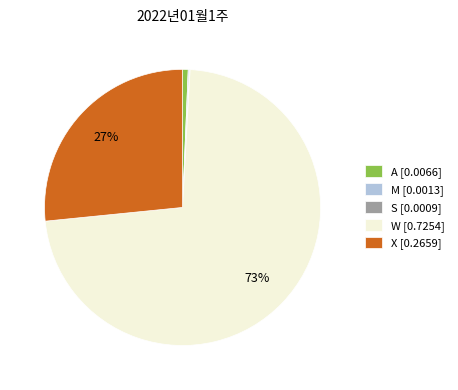

To the nearest percent, what is the difference between the largest and smallest slice percentages?

72%